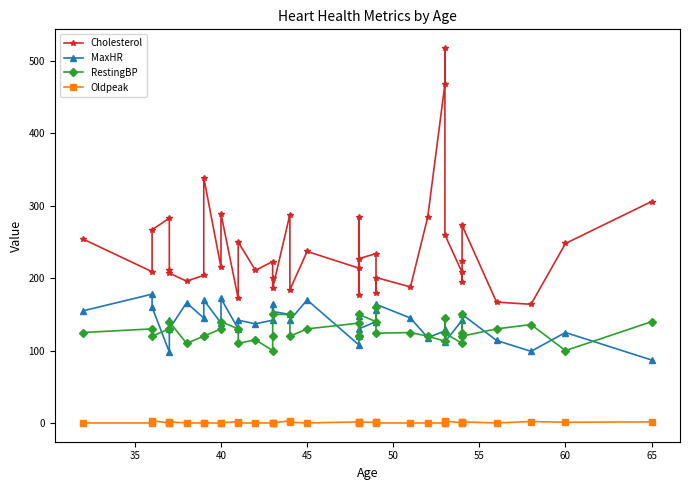

What is the value of the RestingBP point at the 7th from the left?

110.0